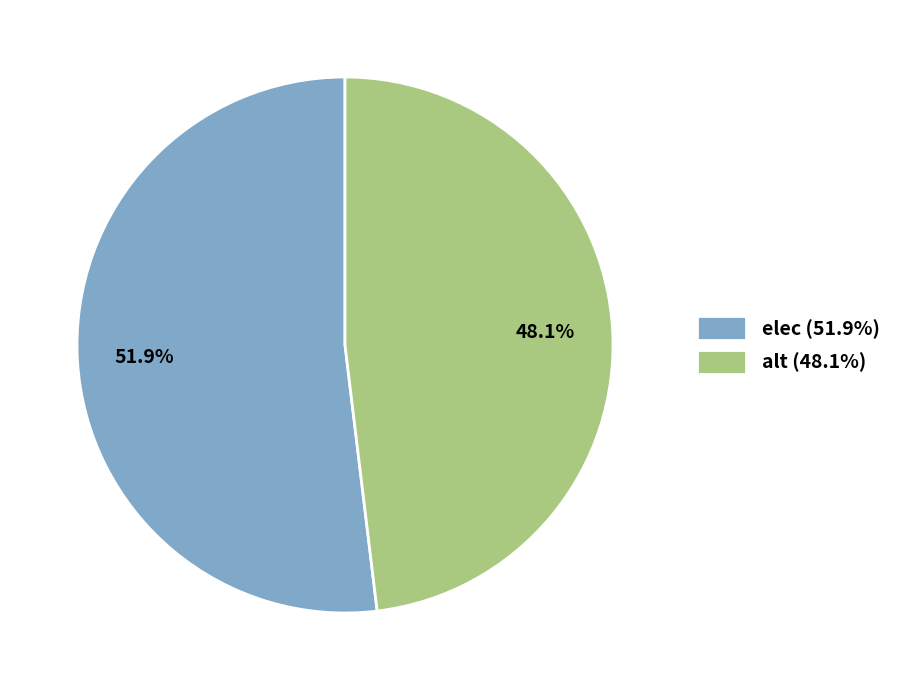

What percentage is the elec slice, to the nearest percent?

52%